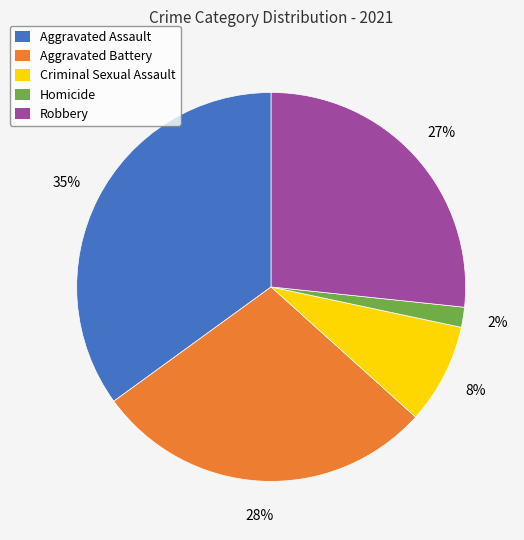

How many segments does this pie chart have?

5